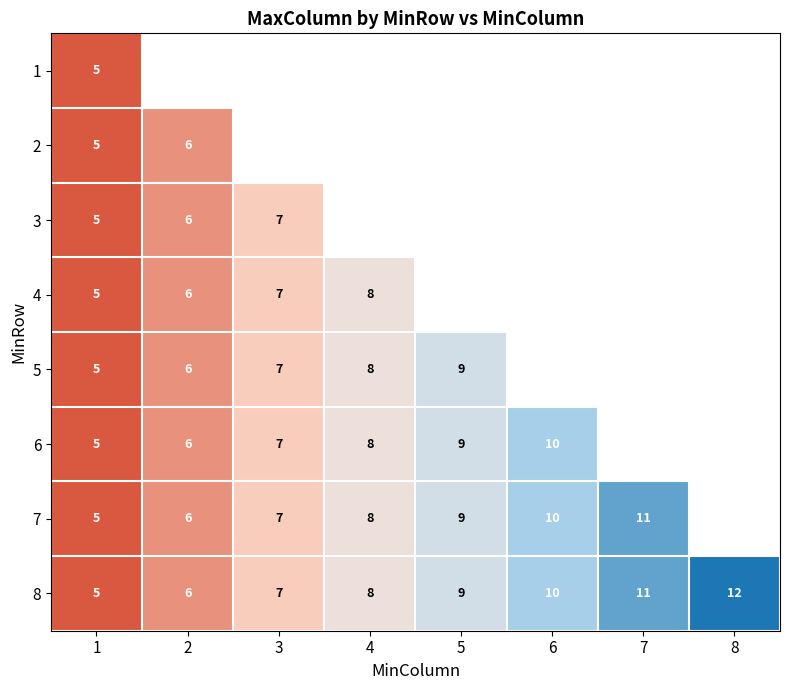

What is the minimum value shown in the chart?

5.0